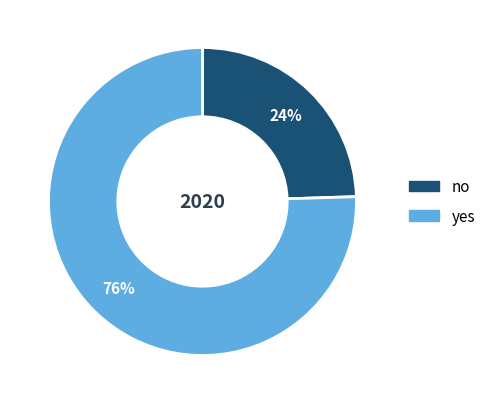

Do no and yes together represent more than half of the pie?

Yes